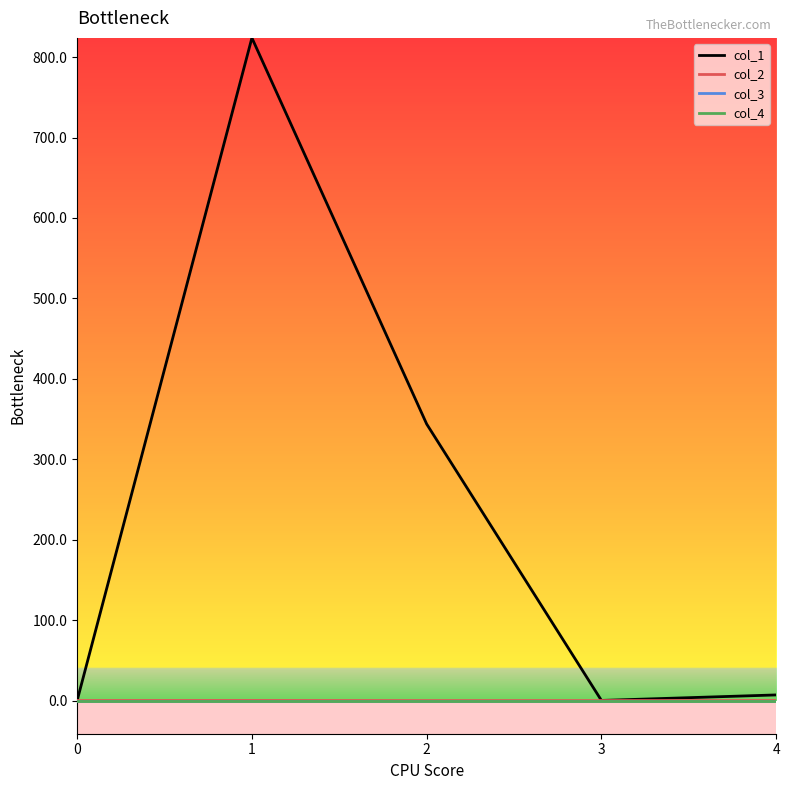

At which label is col_1 closest to 411?

2